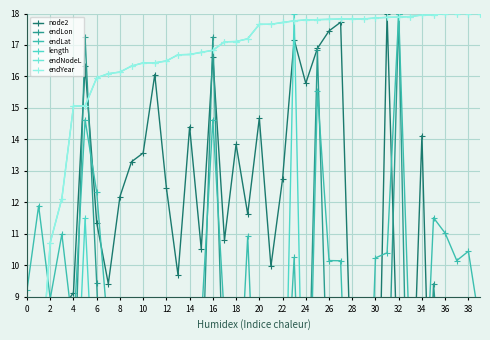

True or false: endLat and endYear cross at least once.

True